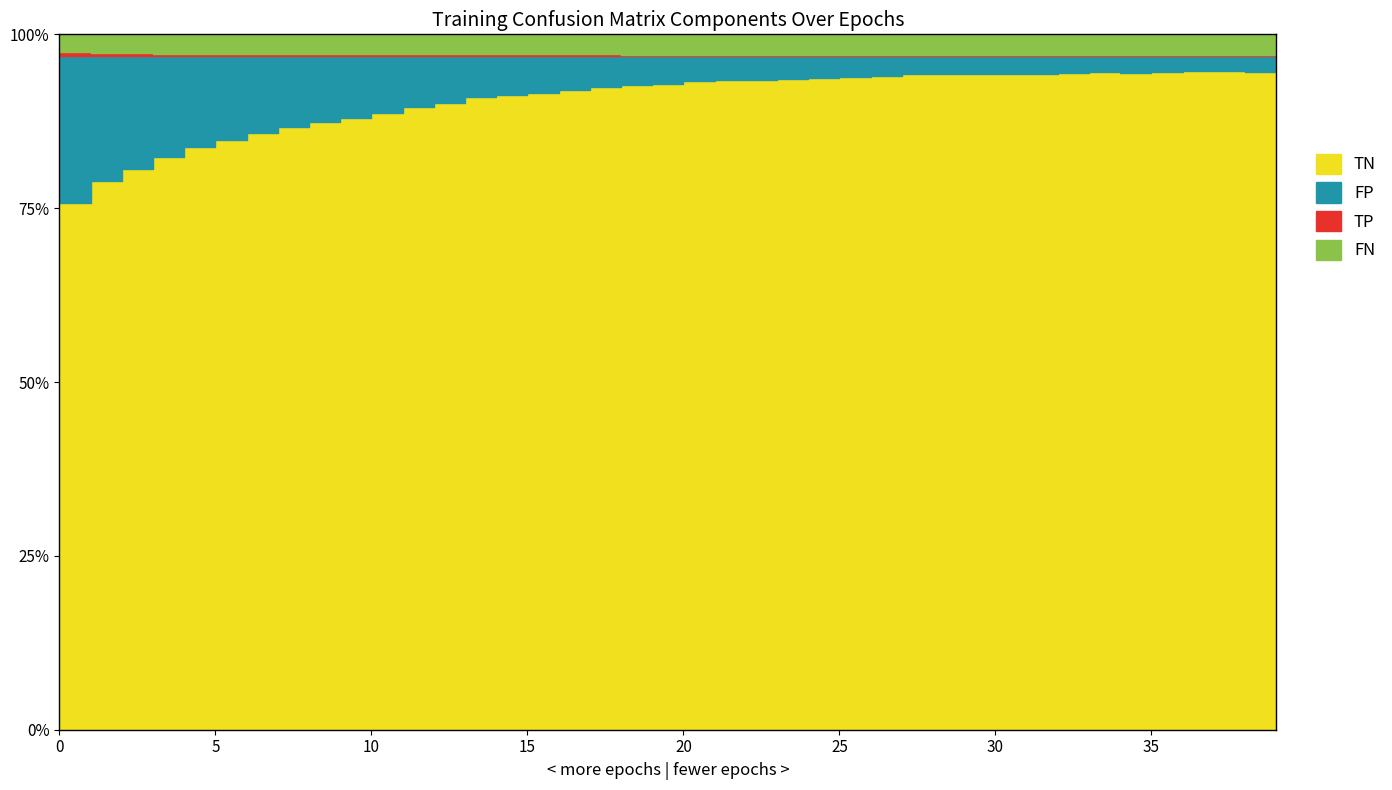

Between 0 and 14, which series saw the biggest shift?

TN